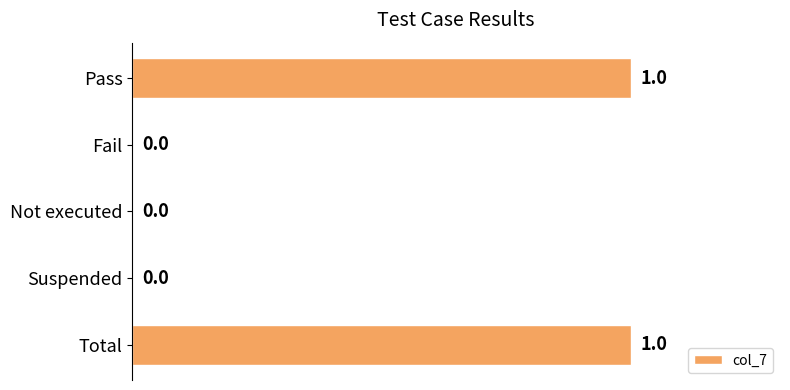

Is it true that the value at Pass is 1?

True